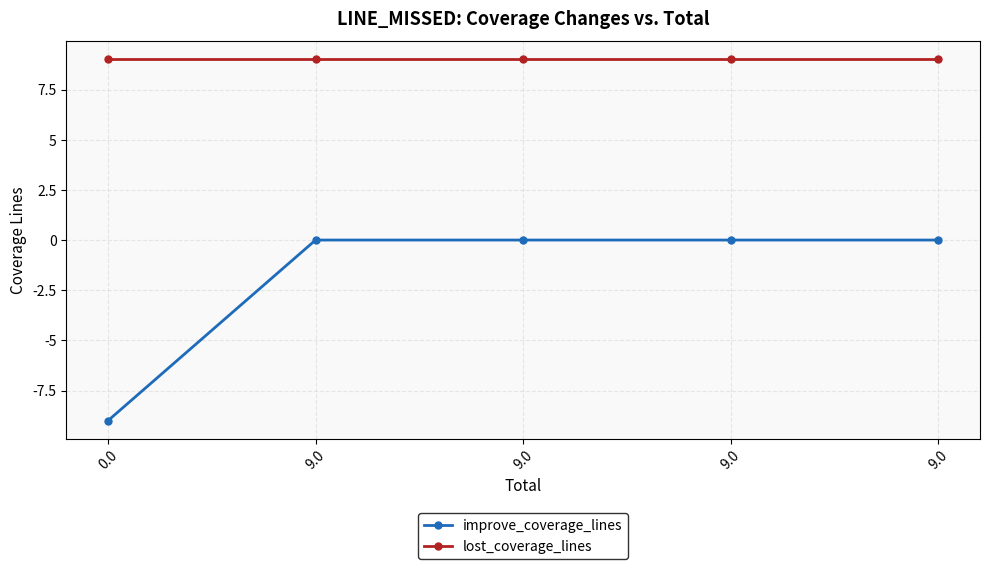

How many improve_coverage_lines values are between 0 and 1?

4